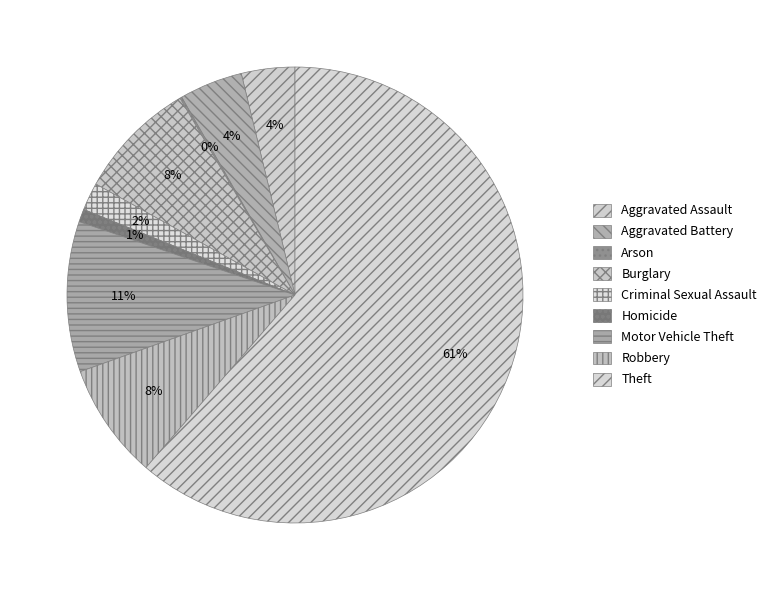

How many slices are in this pie chart?

9